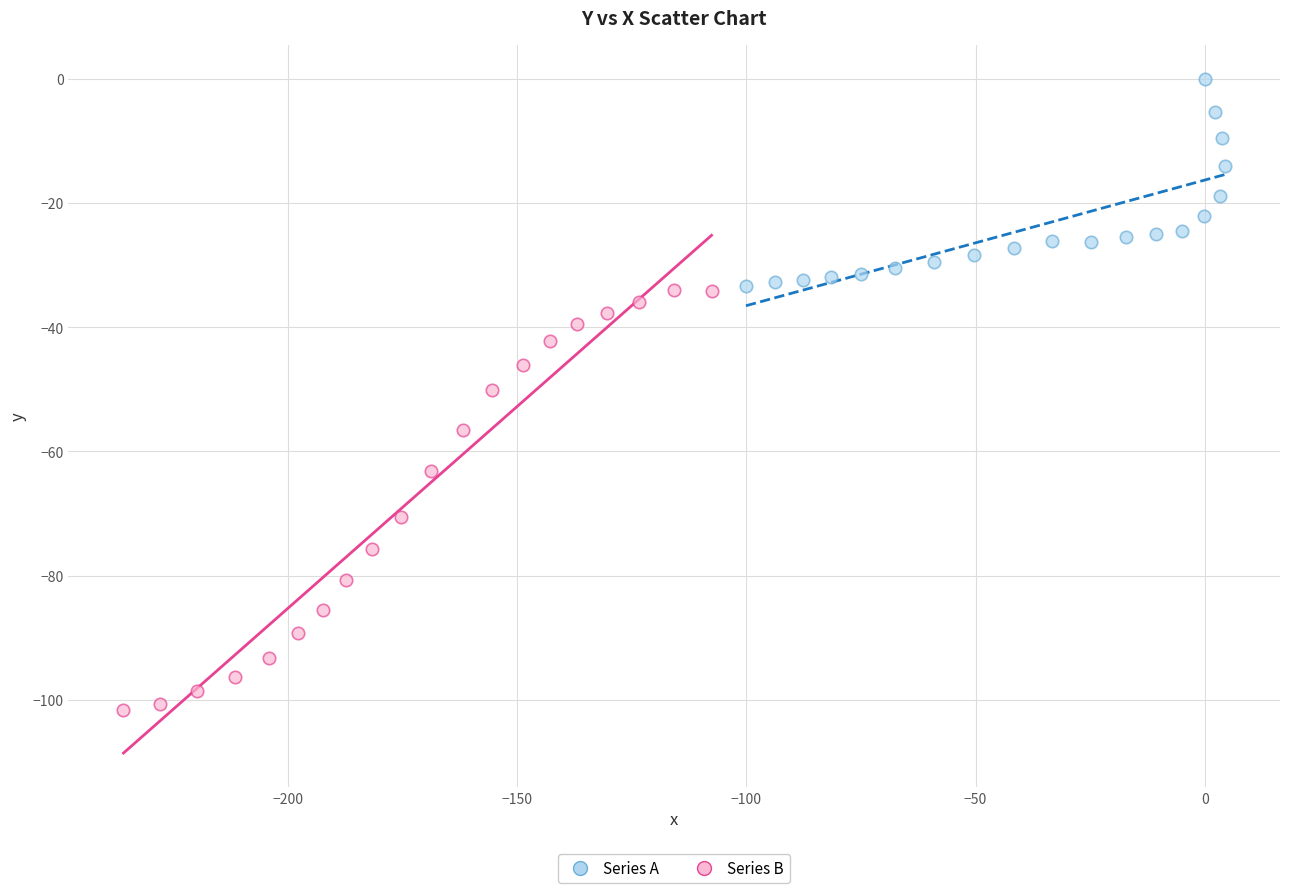

Which series reaches the maximum Y coordinate?

Series A